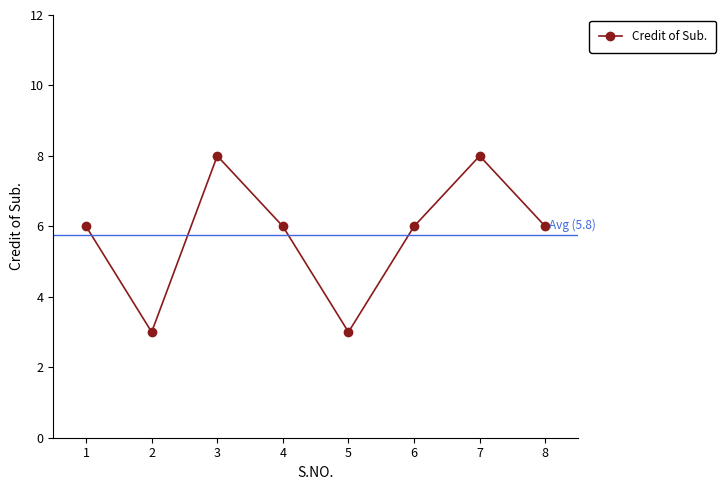

What is the smallest value displayed?

3